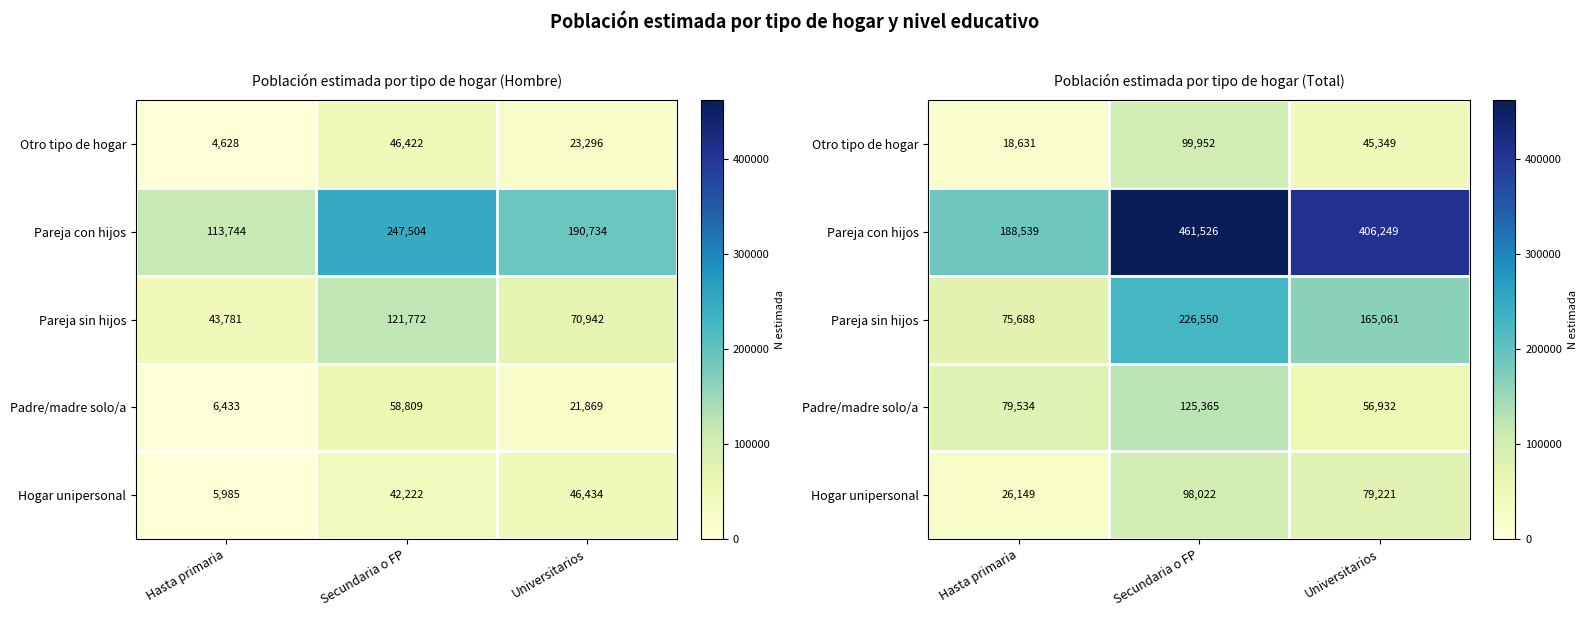

What is the difference between the second highest and minimum values in the Pareja con hijos series?

217710